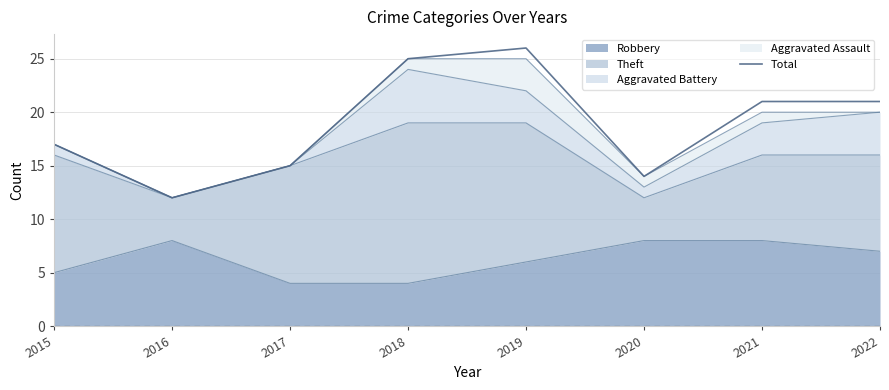

The value at 2022 is 21. True or false?

True